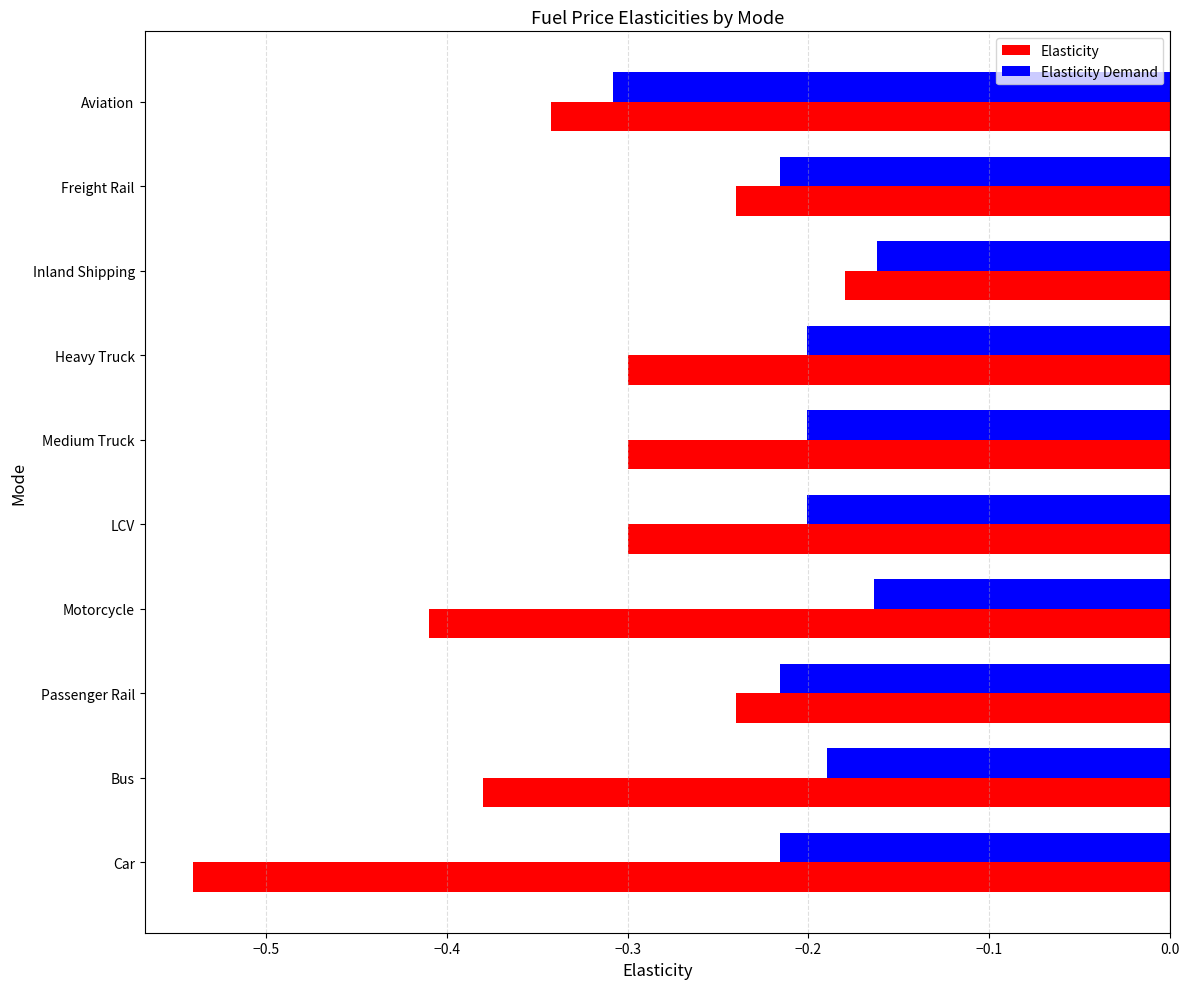

What is the sum of all Elasticity values?

-3.2